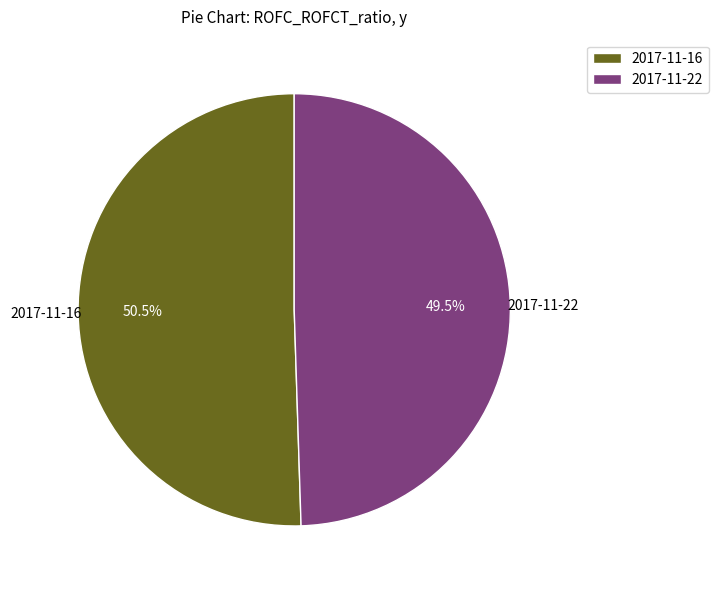

Which category accounts for the majority?

2017-11-16